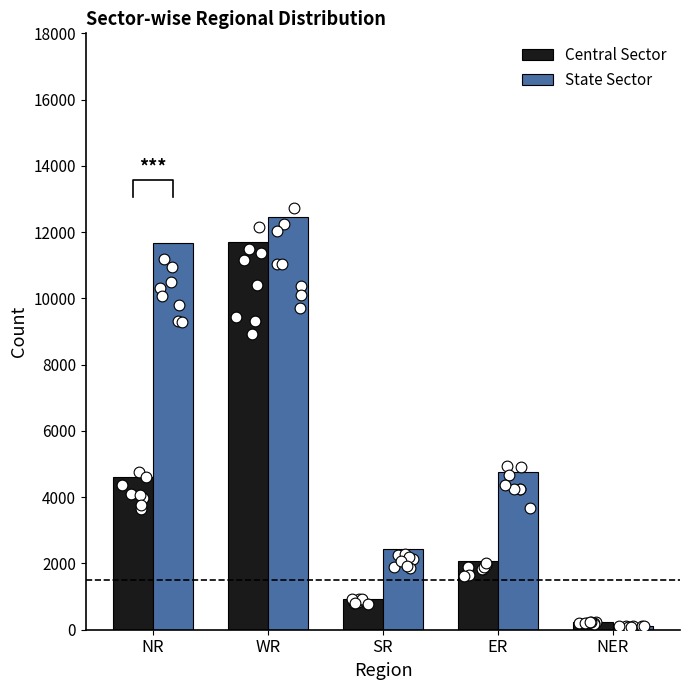

At how many categories does at least one series exceed 5525?

2